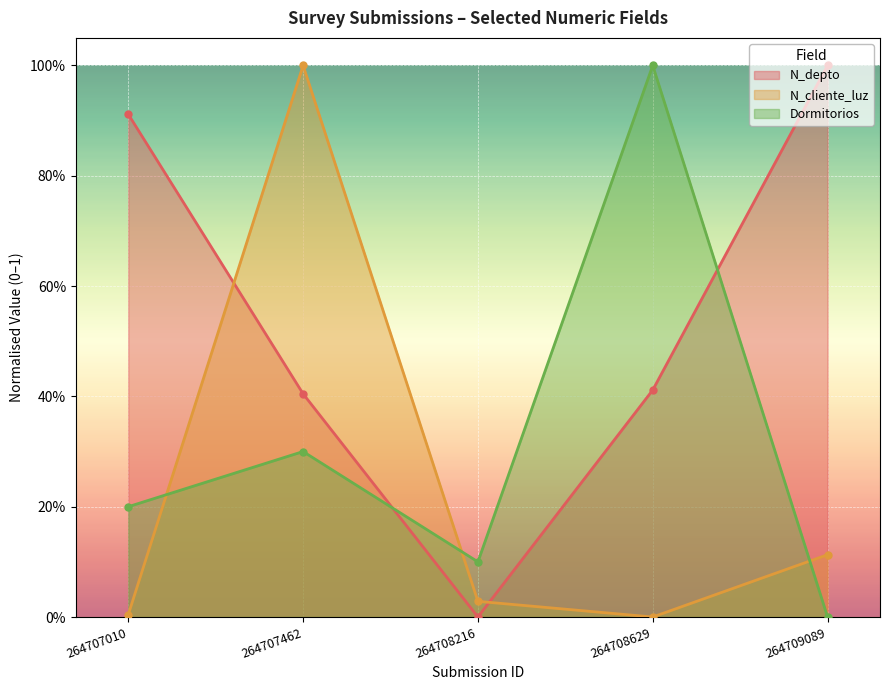

What is the average value of the N_depto series?

0.5